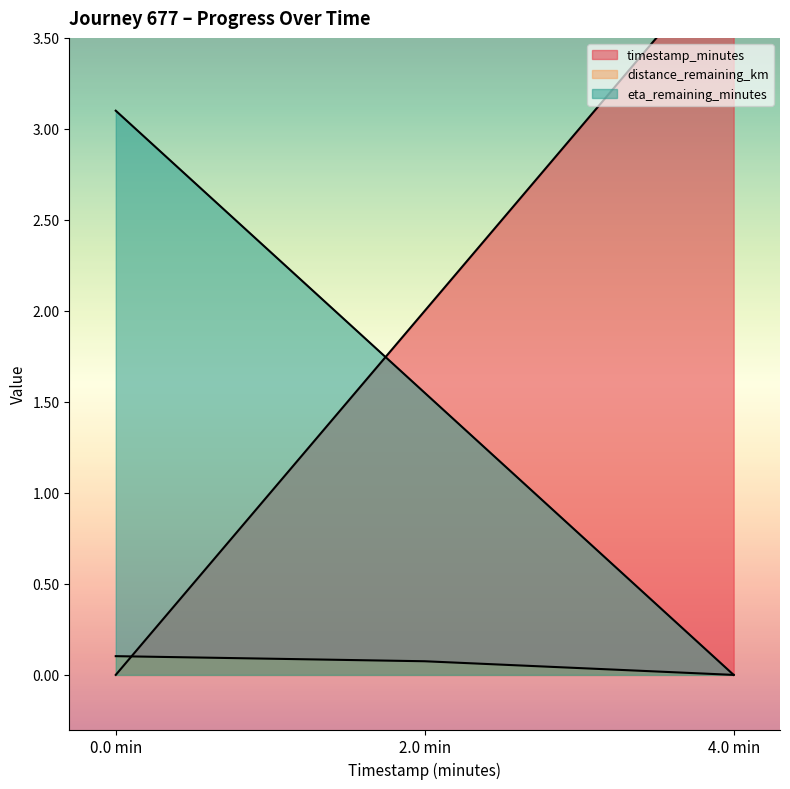

How many values in eta_remaining_minutes are above zero?

2